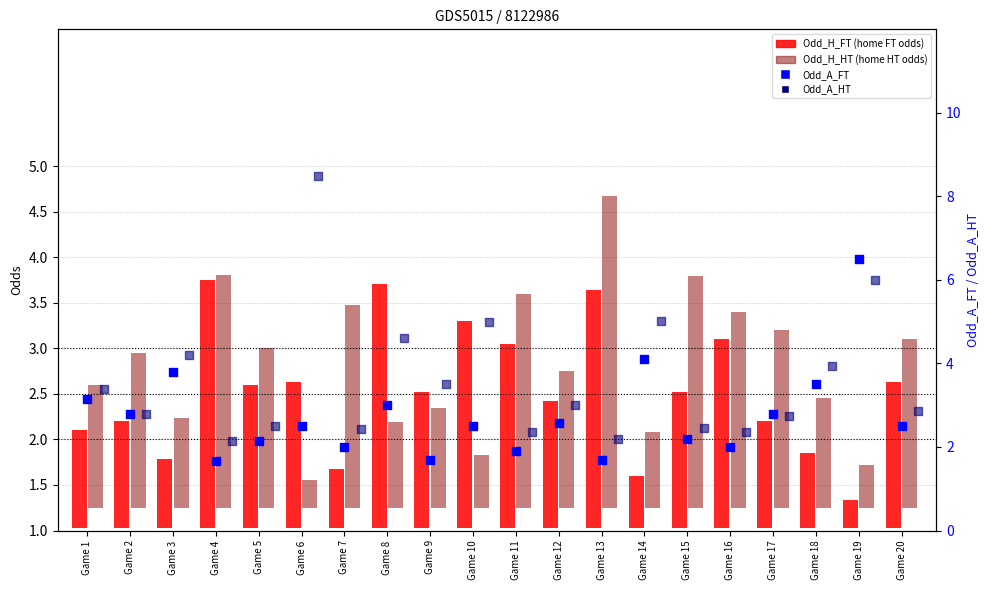

At how many categories does at least one series exceed 2?

20